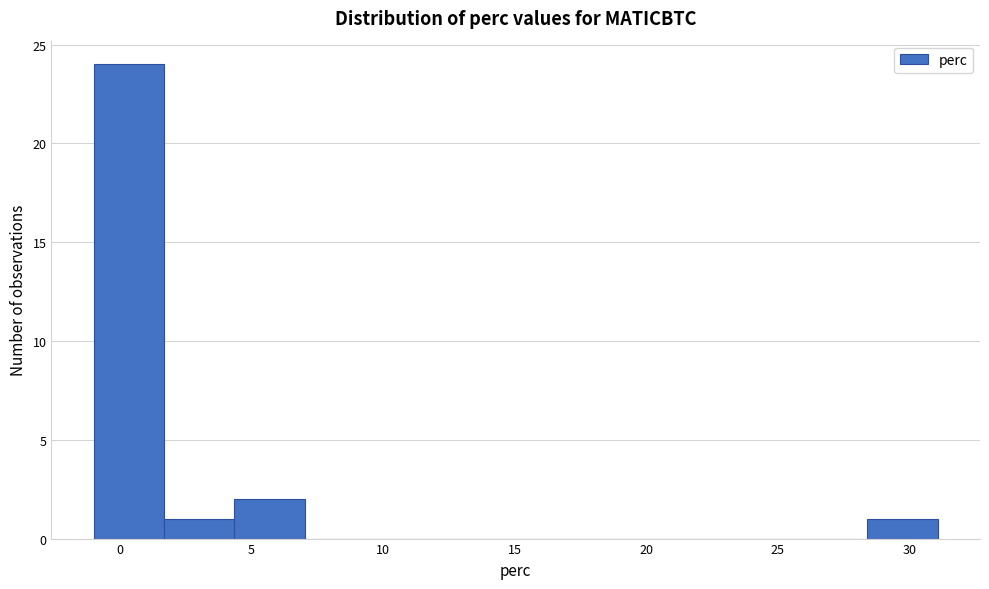

What is the height of the bar covering 4.5 to 7.0 on the x-axis? Neither the bar edges nor the heights are printed on the chart, so give them approximately, as read against the axes.

2